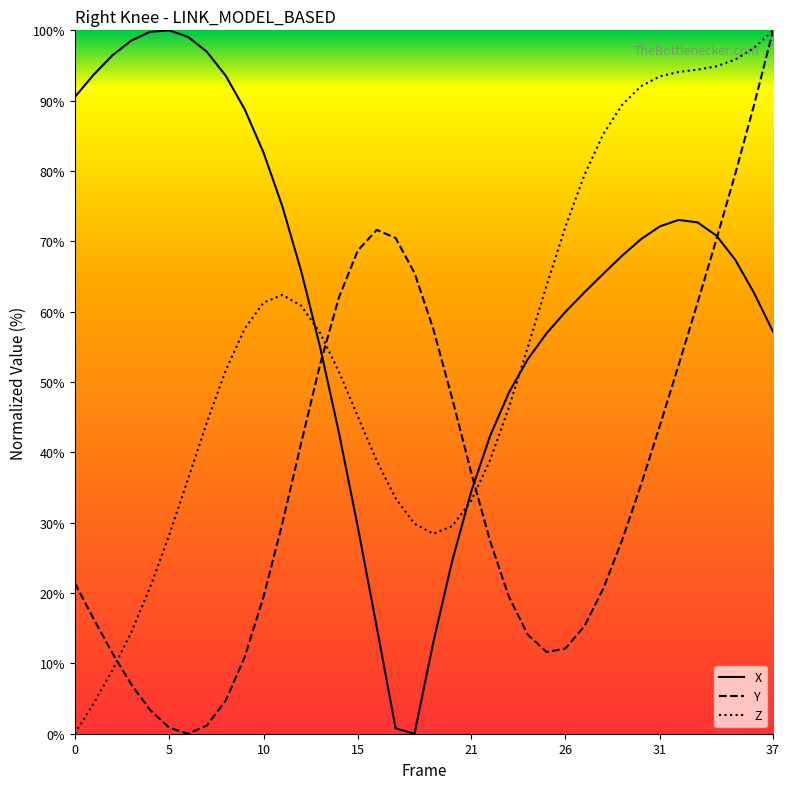

True or false: Y has more than 1 points higher than both neighbors.

False